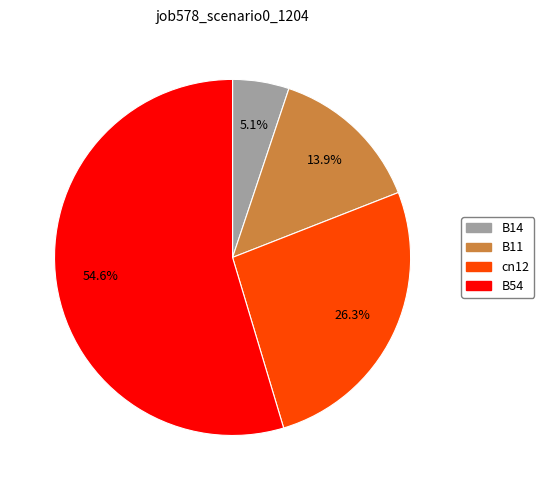

The cn12 slice represents 26% of the pie. True or false?

True